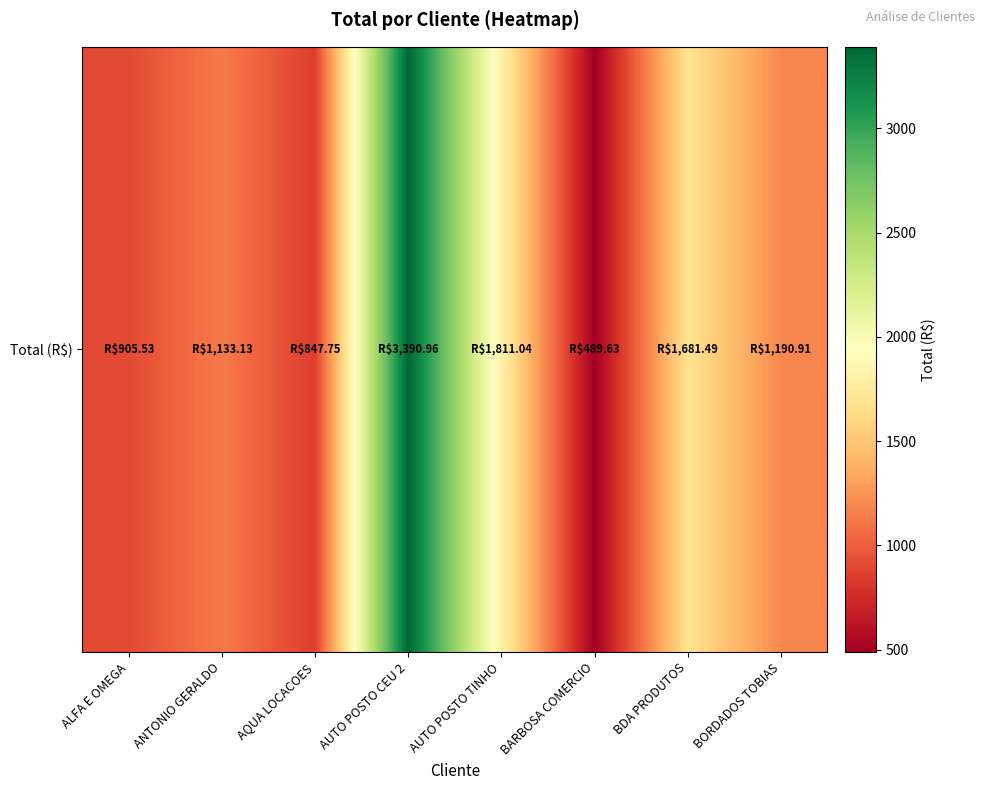

Reading right to left, list all the values displayed in this chart.

BORDADOS TOBIAS=1190.9	BDA PRODUTOS=1681.5	BARBOSA COMERCIO=489.6	AUTO POSTO TINHO=1811.0	AUTO POSTO CEU 2=3391.0	AQUA LOCACOES=847.8	ANTONIO GERALDO=1133.1	ALFA E OMEGA=905.5